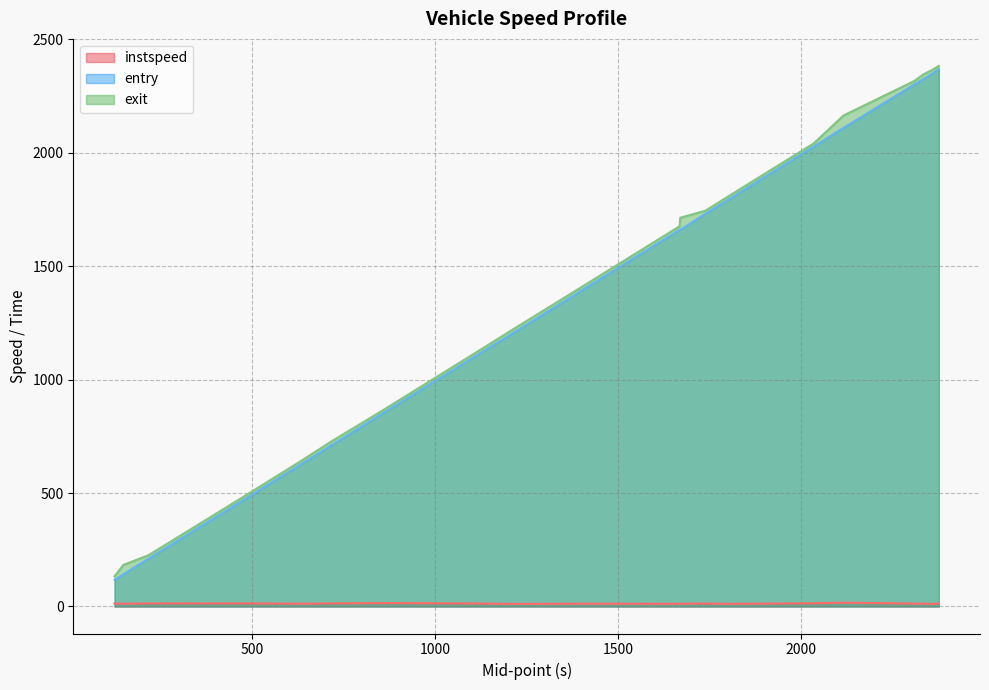

Which has a higher value, 1135.0507337626022 or 475.3257763451149?

475.3257763451149